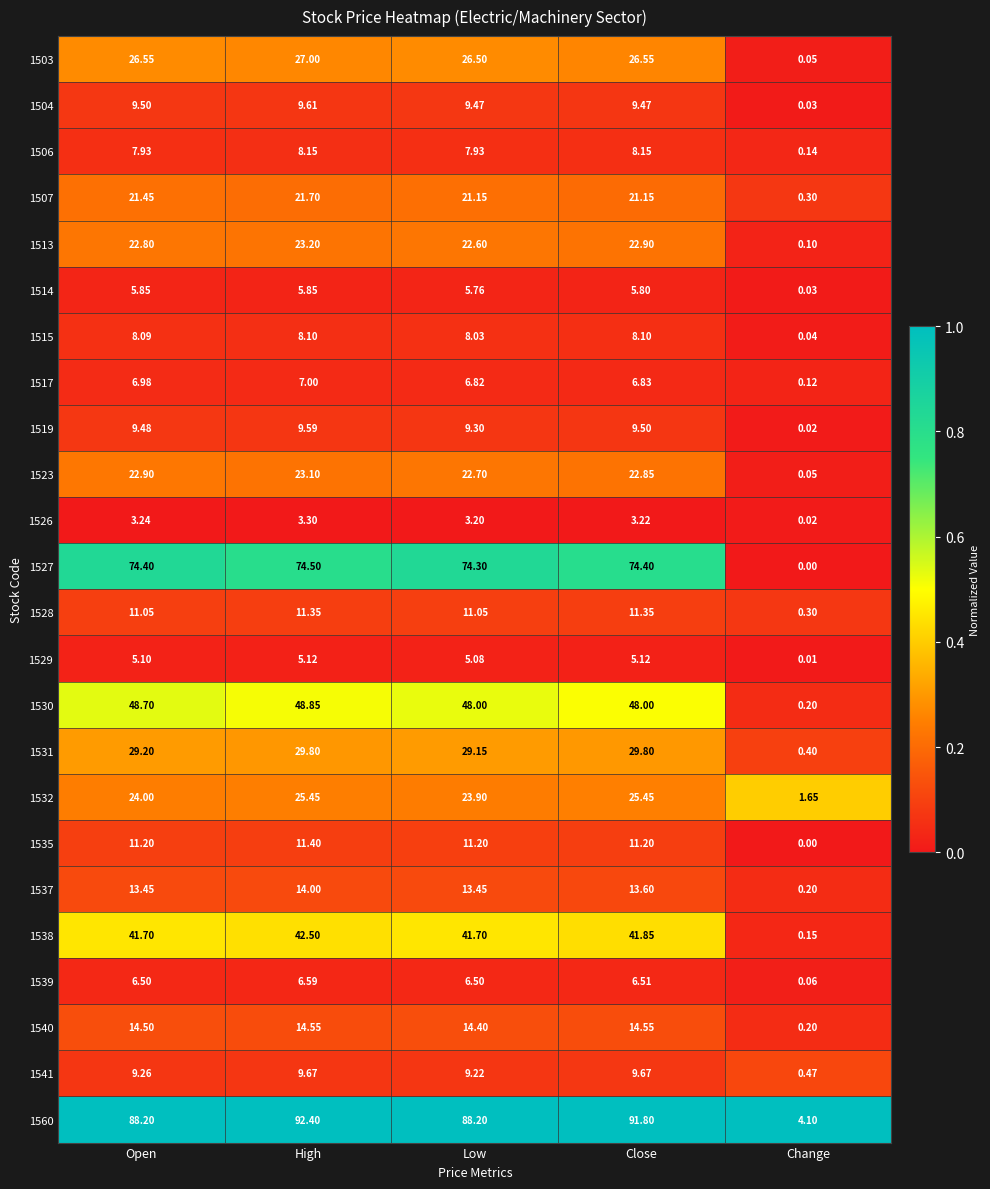

Is the value of 1528 at Change greater than the value of 1514 at Change?

Yes